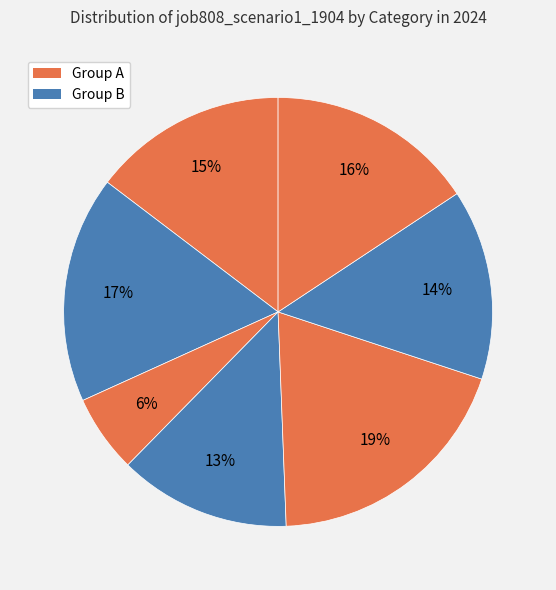

How many segments does this pie chart have?

7